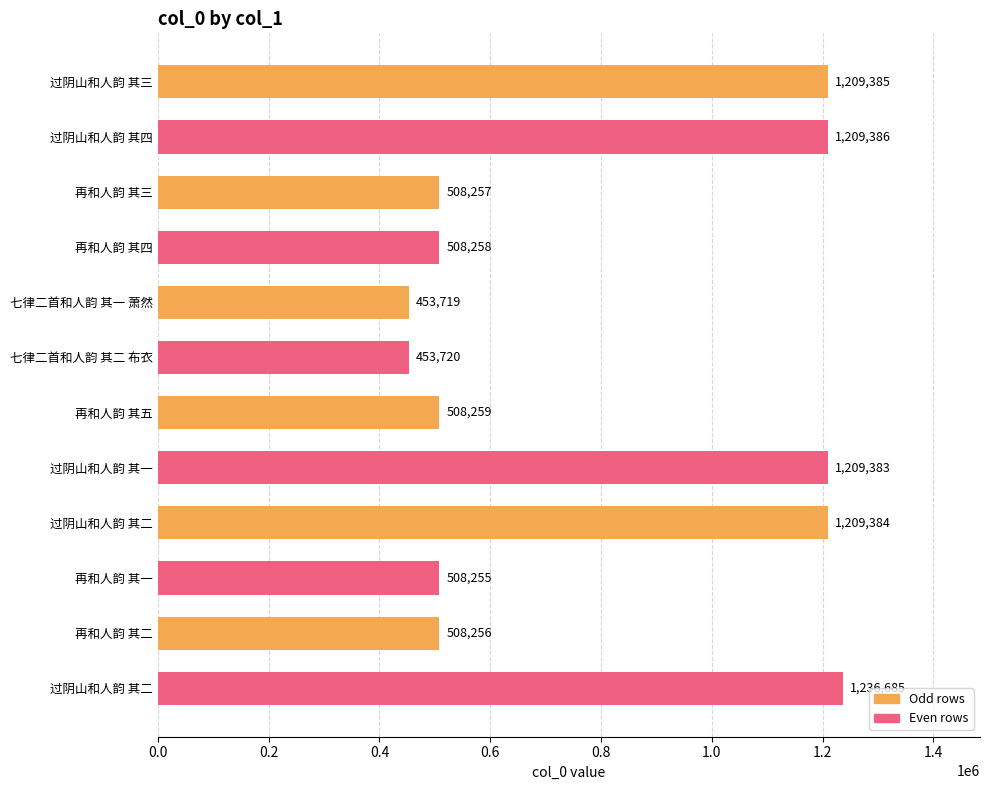

Are the bars horizontal?

Yes